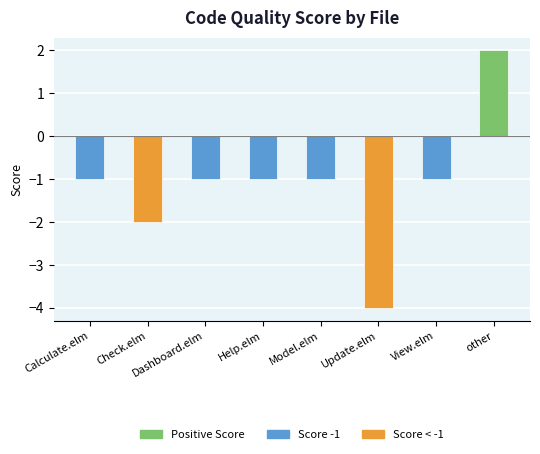

What is the difference between the maximum and minimum values?

6